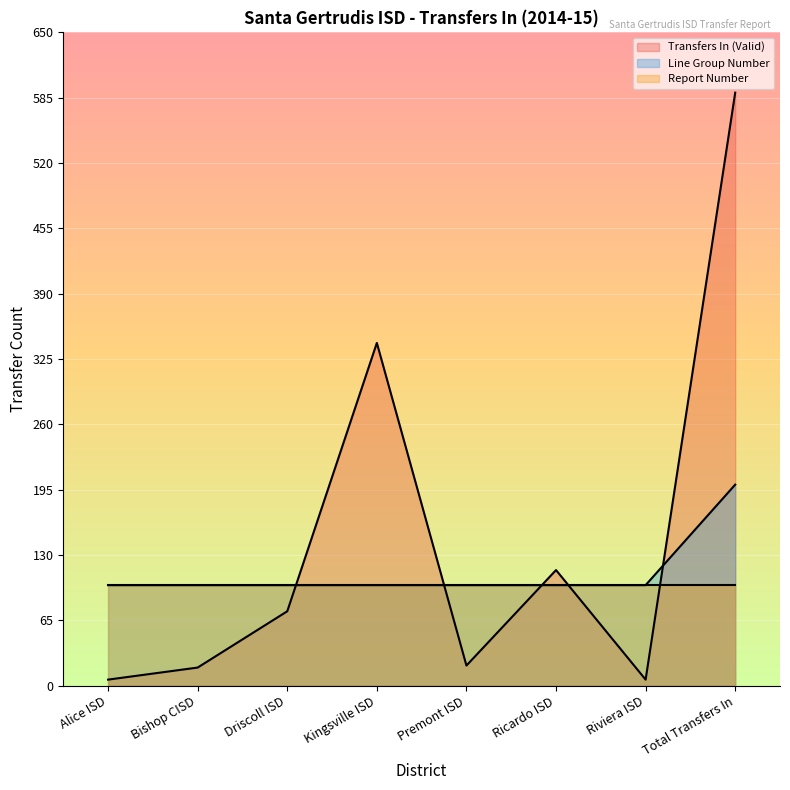

Where do Line Group Number and Transfers In (Valid) first cross each other?

Driscoll ISD and Kingsville ISD